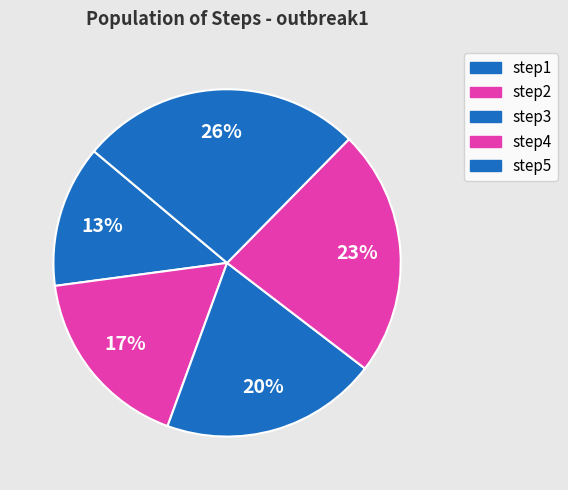

Count the number of slices in the pie.

5